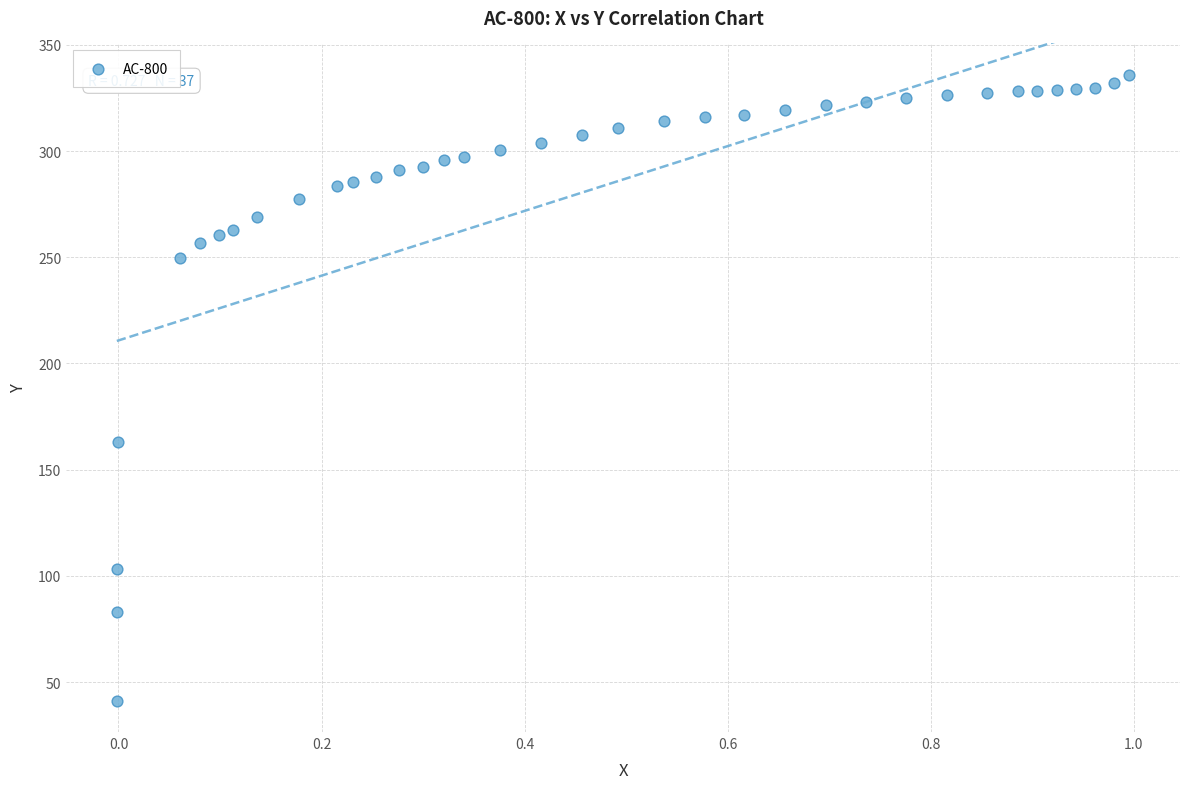

What Y value in the scatter plot is closest to 188?

162.9